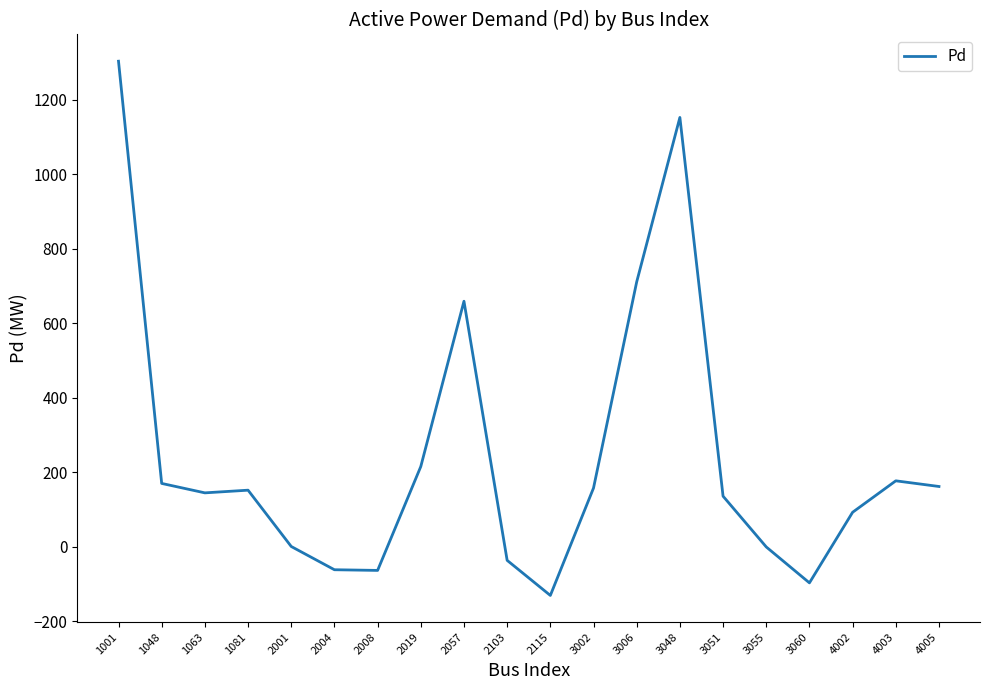

What is the greatest value displayed?

1303.3